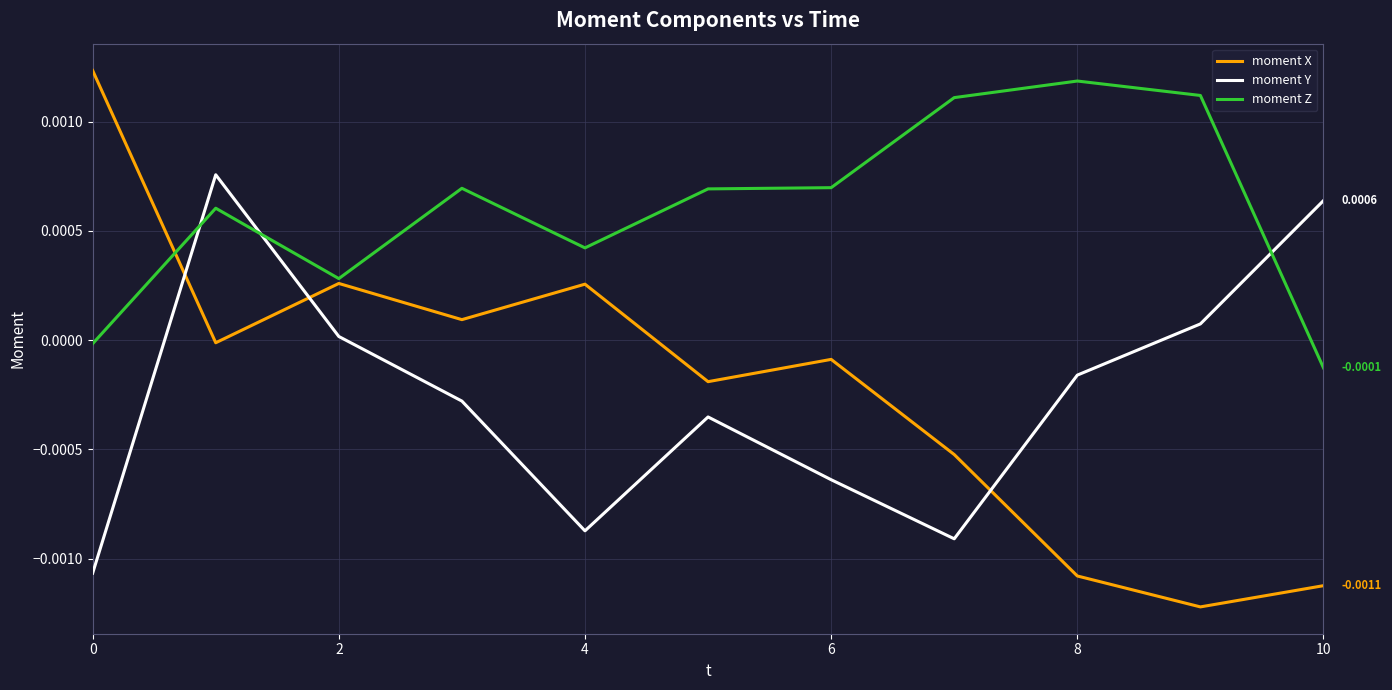

Which series ends up on top after the final intersection of moment Y and moment X?

moment Y